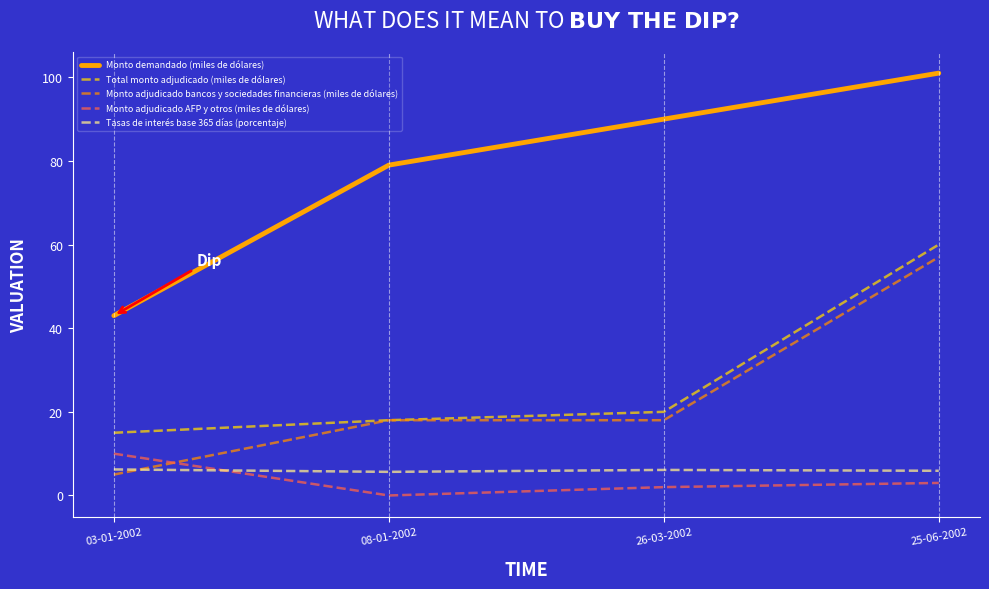

Which series ends up on top after the final intersection of Monto adjudicado bancos y sociedades financieras (miles de dólares) and Tasas de interés base 365 días (porcentaje)?

Monto adjudicado bancos y sociedades financieras (miles de dólares)